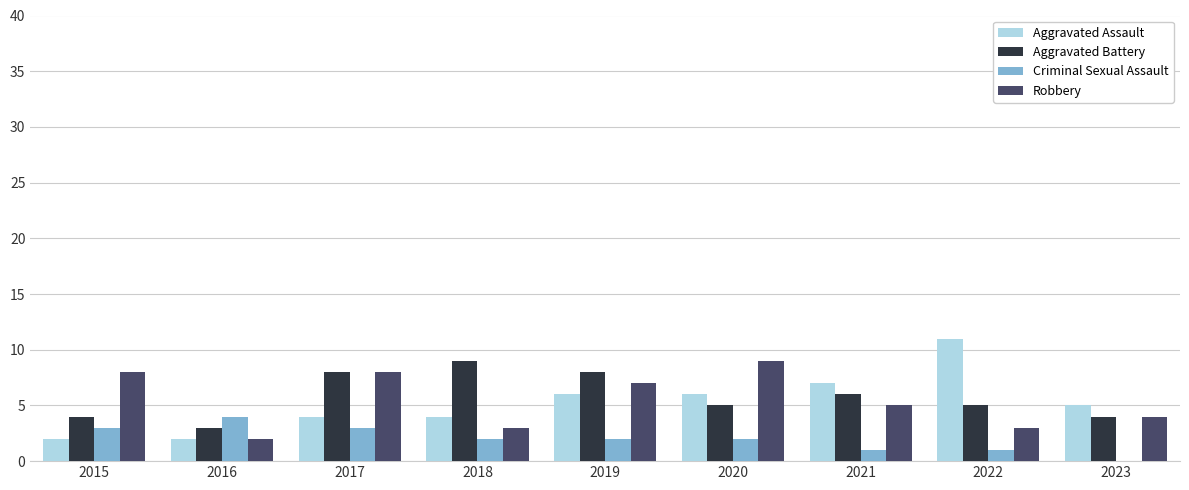

Count the number of data series in this chart.

4